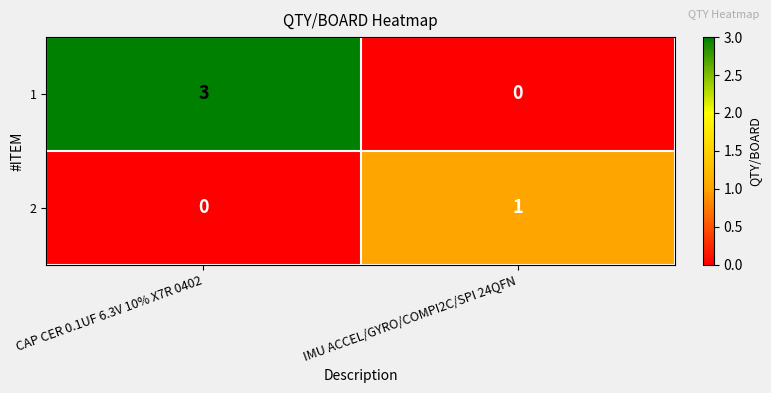

Which category has the highest value across all series?

CAP CER 0.1UF 6.3V 10% X7R 0402